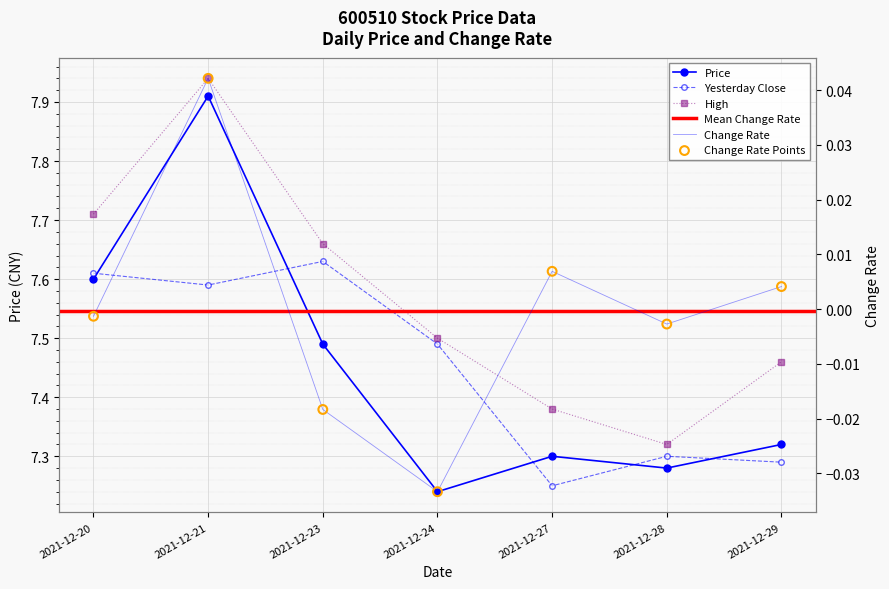

At which category is the sum across all series the highest?

2021-12-21